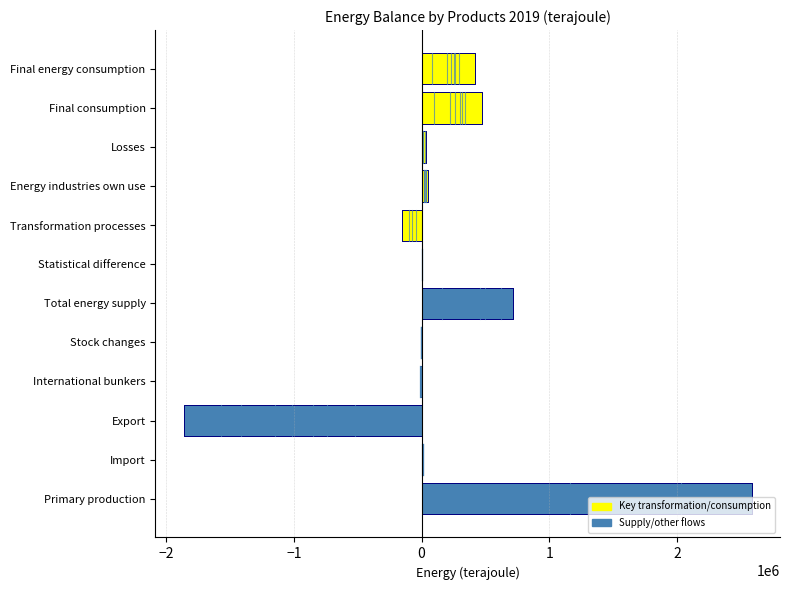

What is the average value?

187723.6